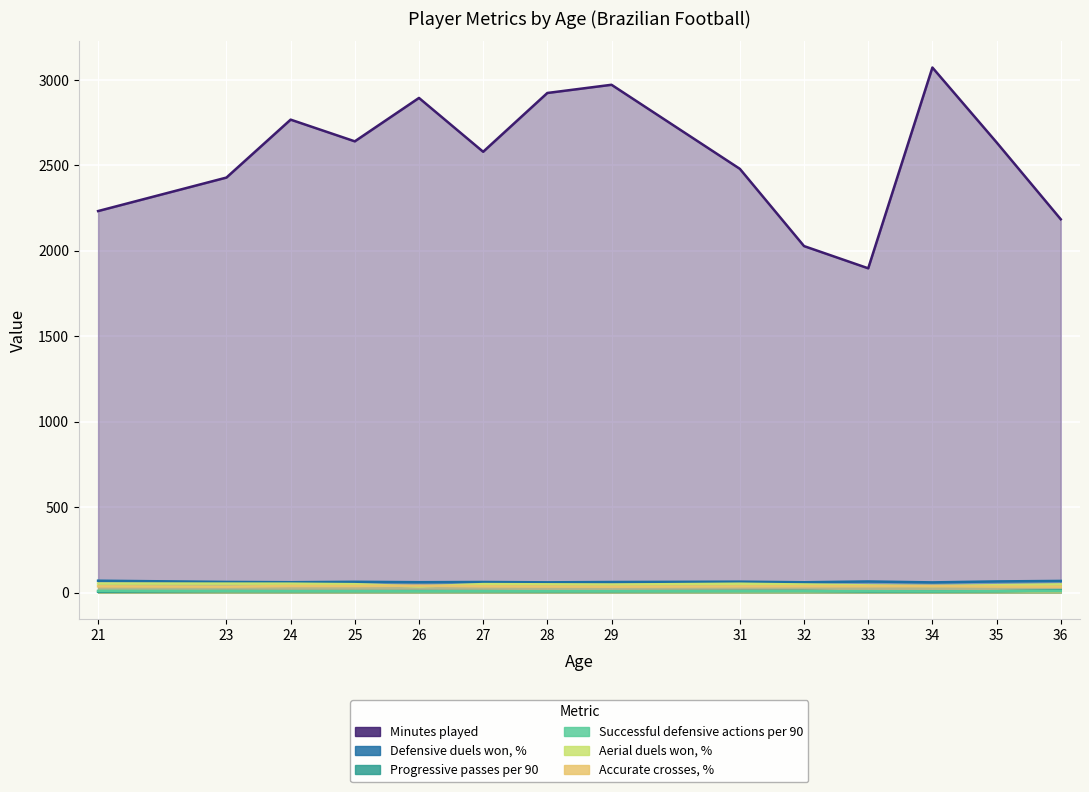

List the labels in order of Accurate crosses, % value, largest first.

26, 24, 25, 34, 33, 32, 27, 21, 31, 28, 35, 23, 36, 29